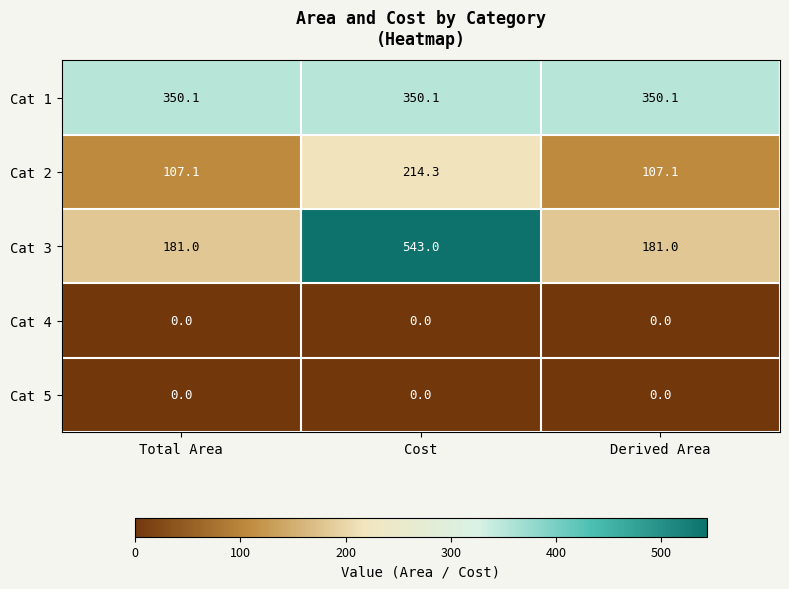

Which series has the widest spread of values?

Cat 3